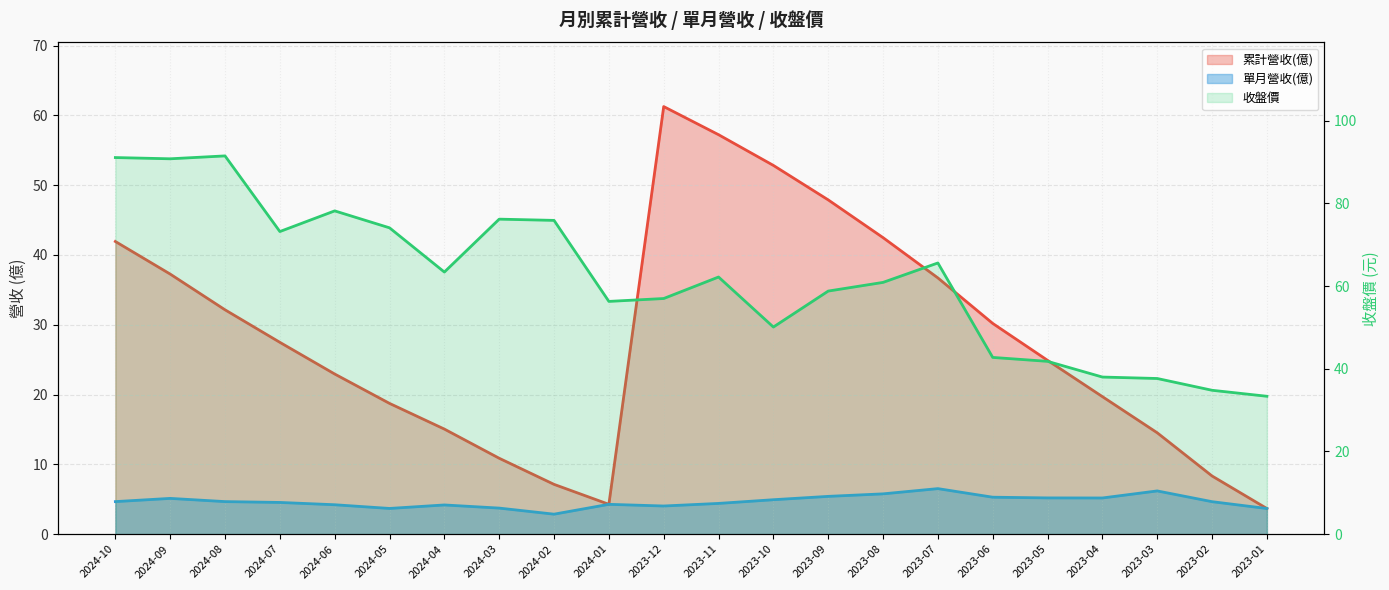

List the series in order of their peak value, highest first.

收盤價, 累計營收(億), 單月營收(億)